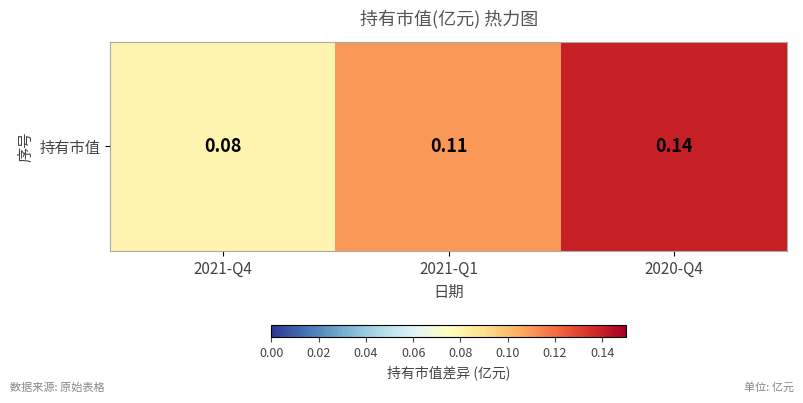

Reading left to right, extract all data points from this chart.

0.1	0.1	0.1